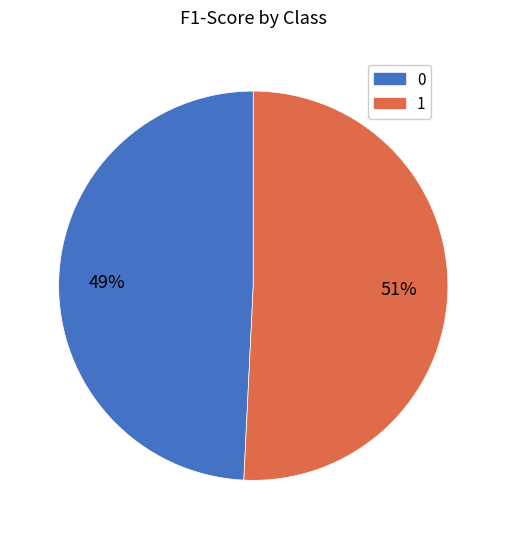

The 1 slice represents 51% of the pie. True or false?

True